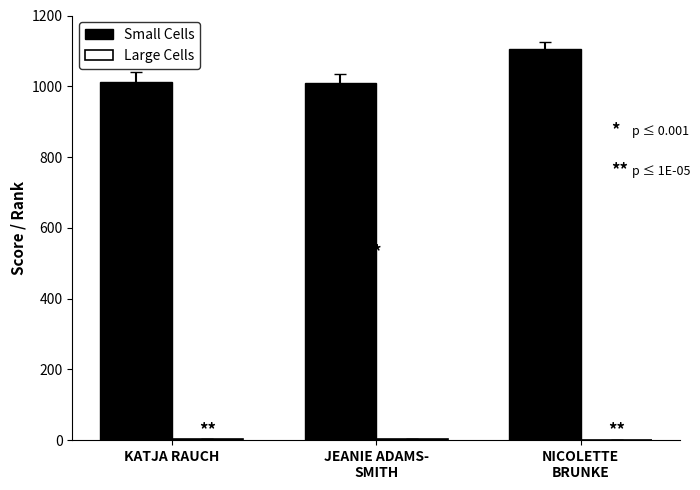

What is the sum of all Small Cells values?

3126